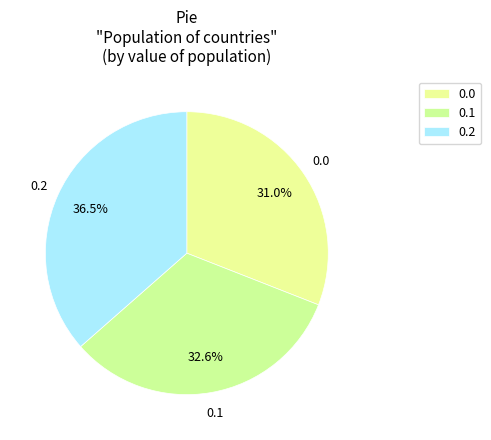

Rank the categories by value from highest to lowest.

0.2, 0.1, 0.0